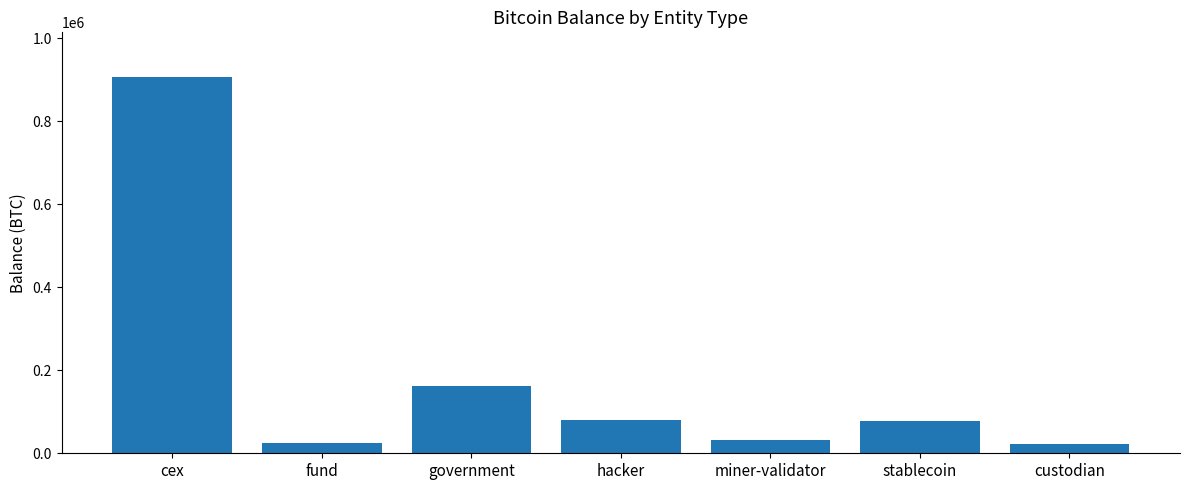

What is the ratio of the value at stablecoin to the value at fund?

3.1